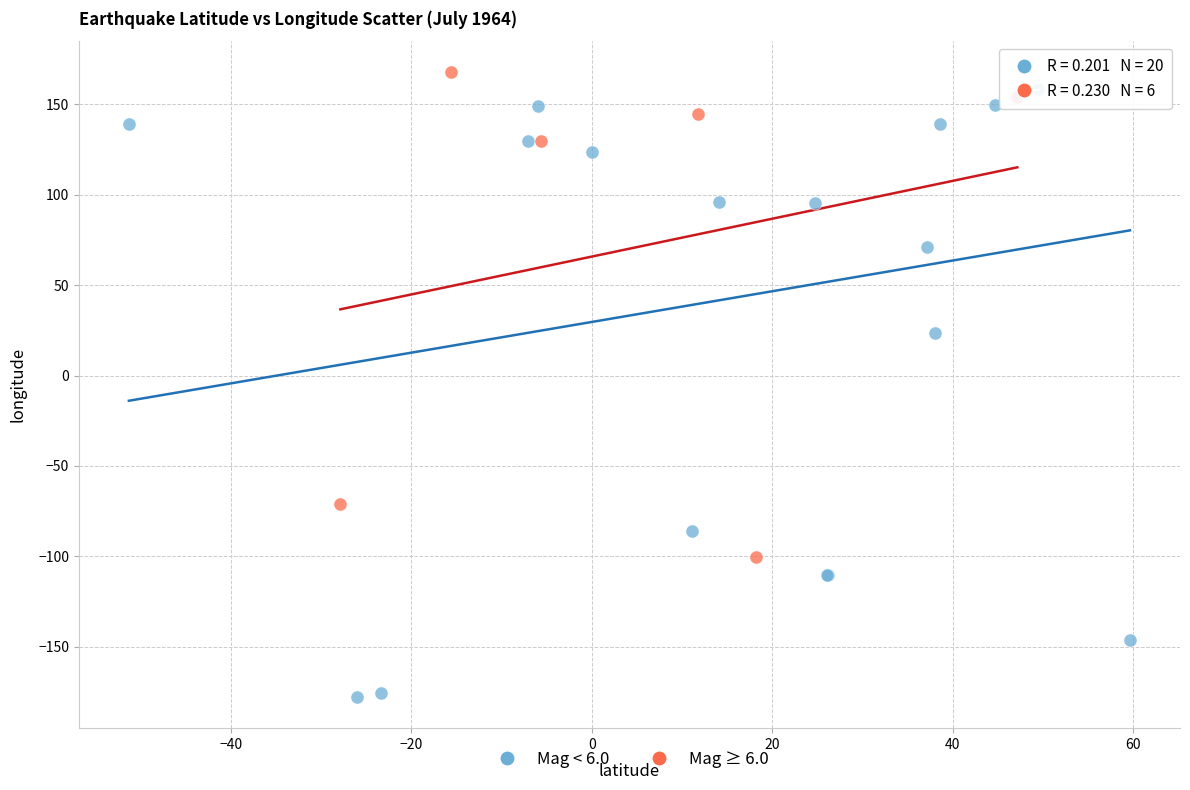

Which series reaches the minimum Y coordinate?

Mag < 6.0